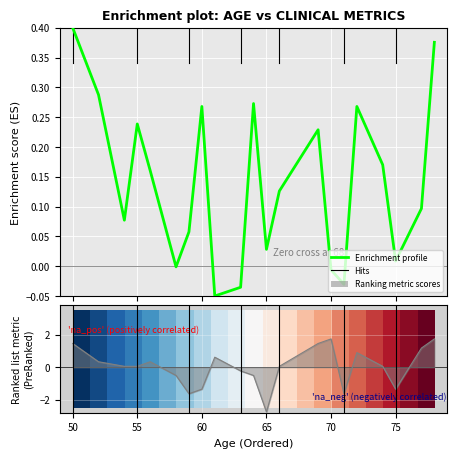

The value of row_0 at 70 is 0.3. True or false?

False